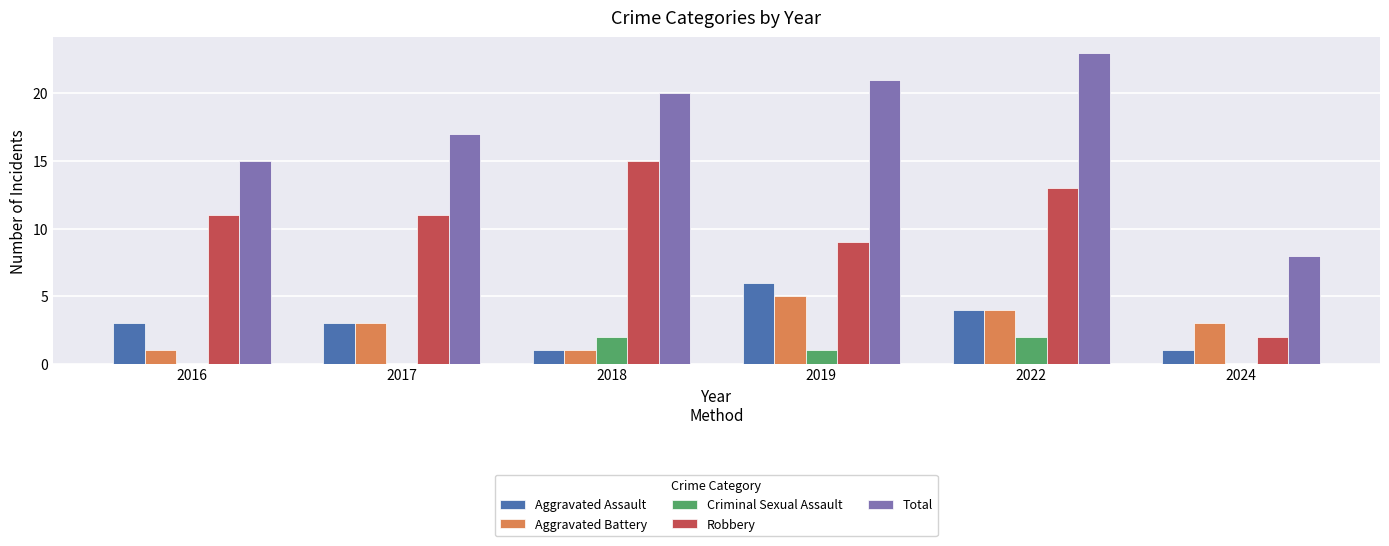

Between 2017 and 2022, which series saw the biggest shift?

Total